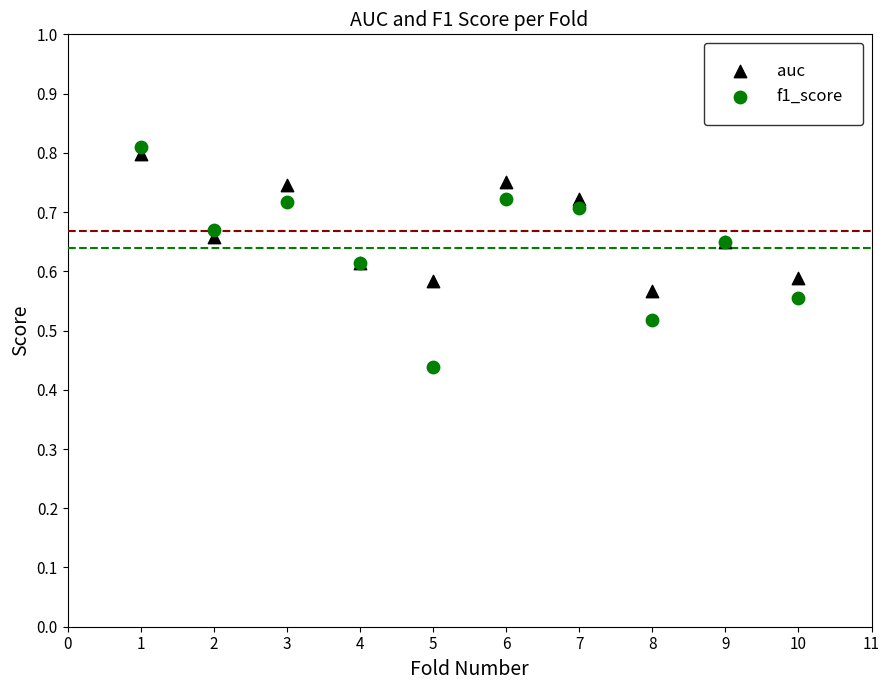

What are all the series names shown in the legend?

auc, f1_score